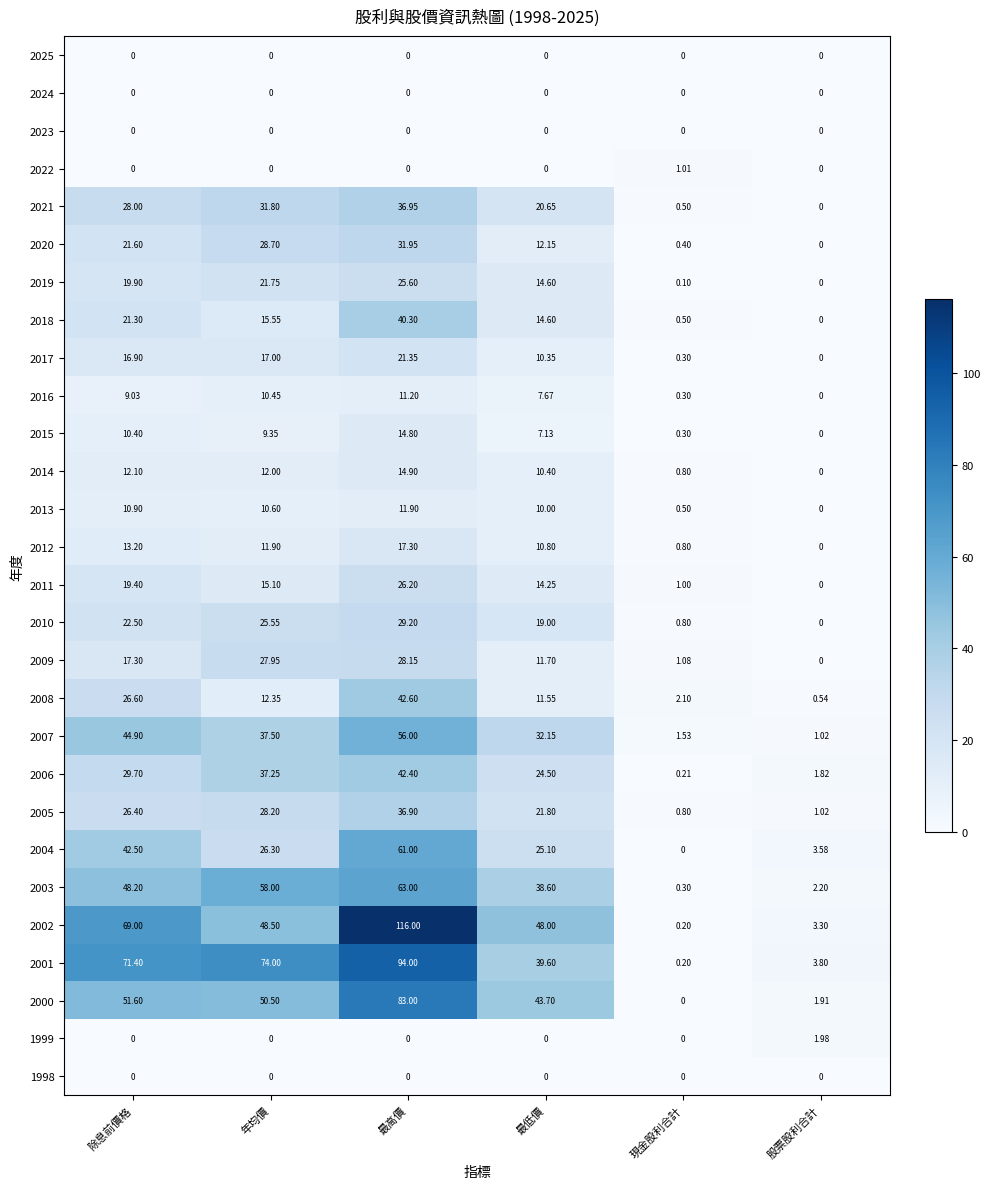

Is the value of 2005 at 除息前價格 greater than the value of 1999 at 最高價?

Yes